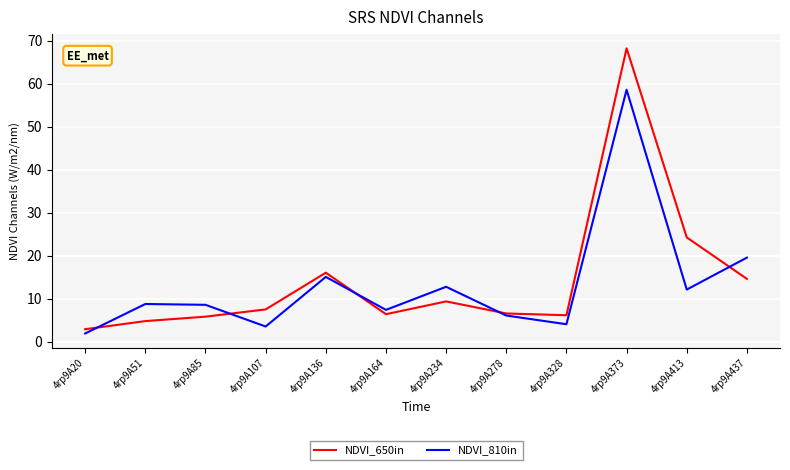

Which series has the widest spread of values?

NDVI_650in